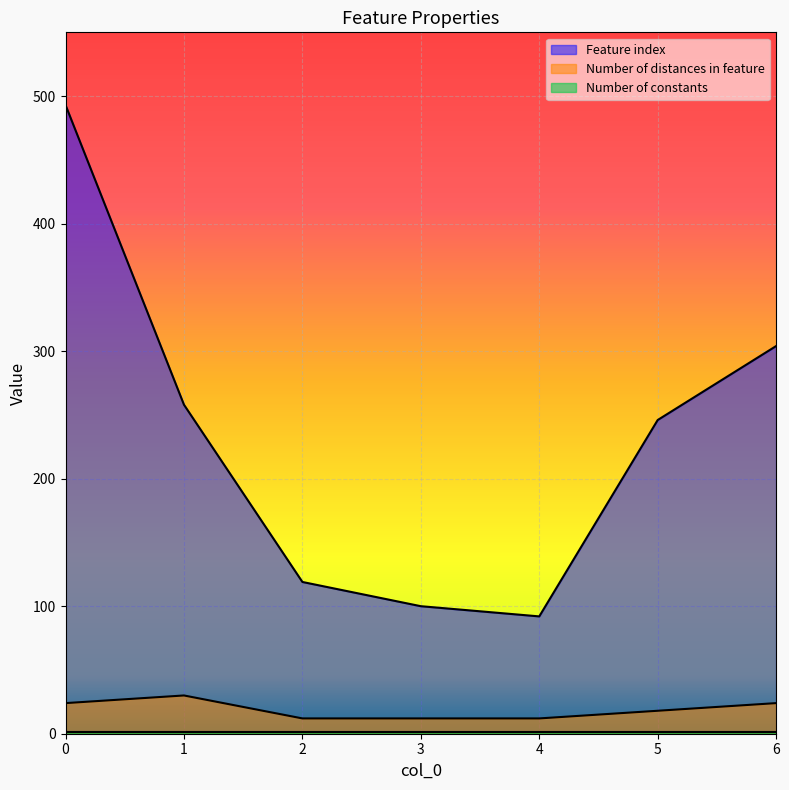

True or false: Number of distances in feature and Feature index intersect in this chart.

False